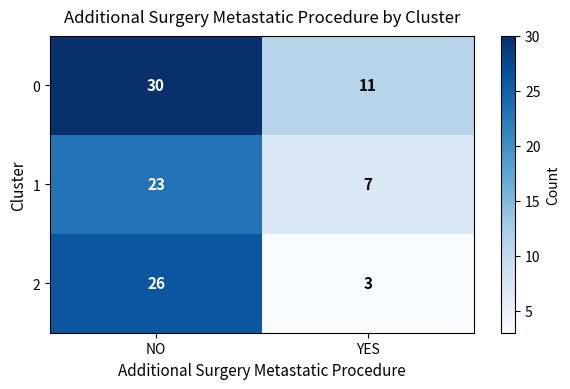

True or false: 2 has a value of 17 at NO.

False